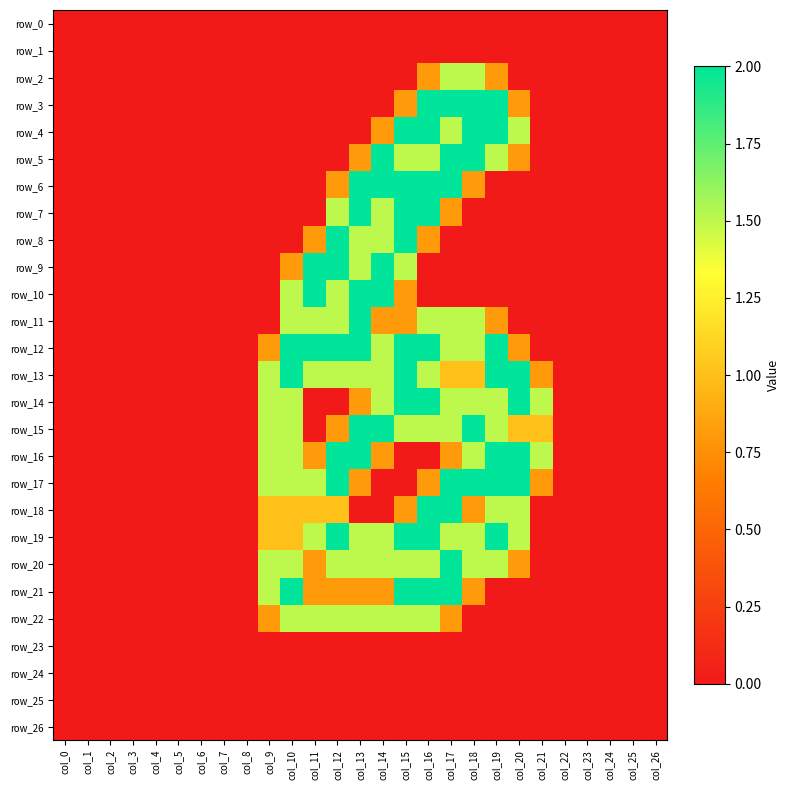

How many positive values does the row_13 series have?

13